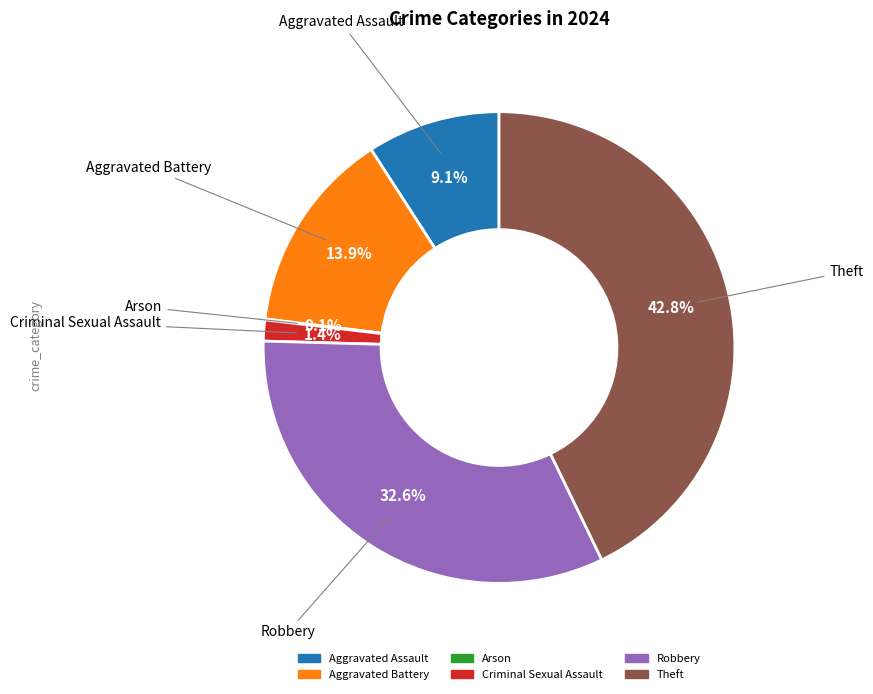

The Criminal Sexual Assault slice represents 7% of the pie. True or false?

False